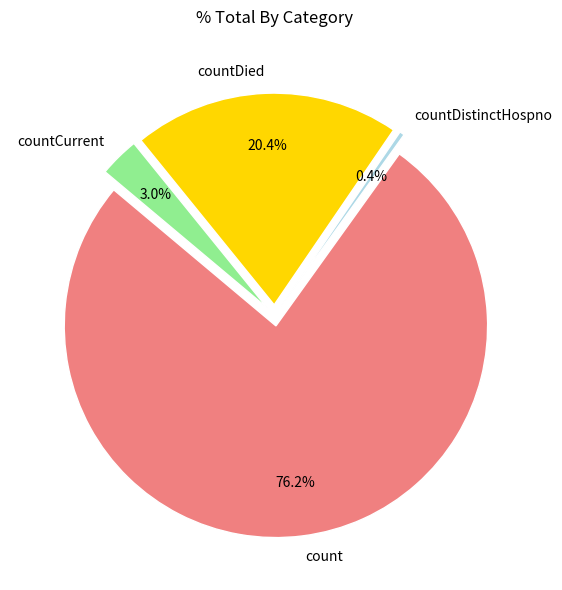

What is the change in value from countDied to countCurrent?

-3631